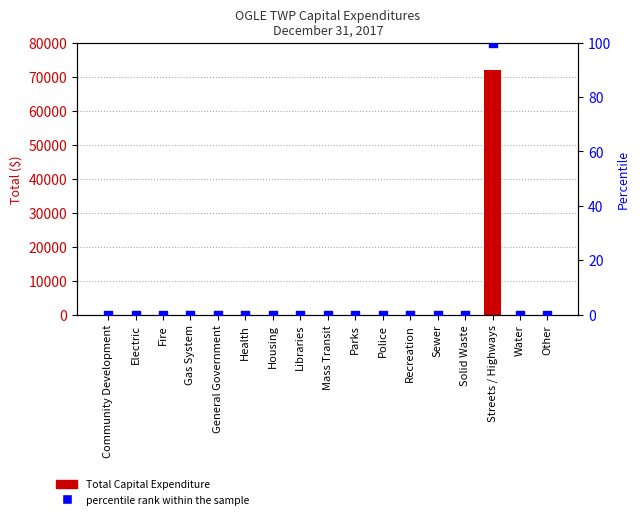

At how many categories does at least one series exceed 16854?

1